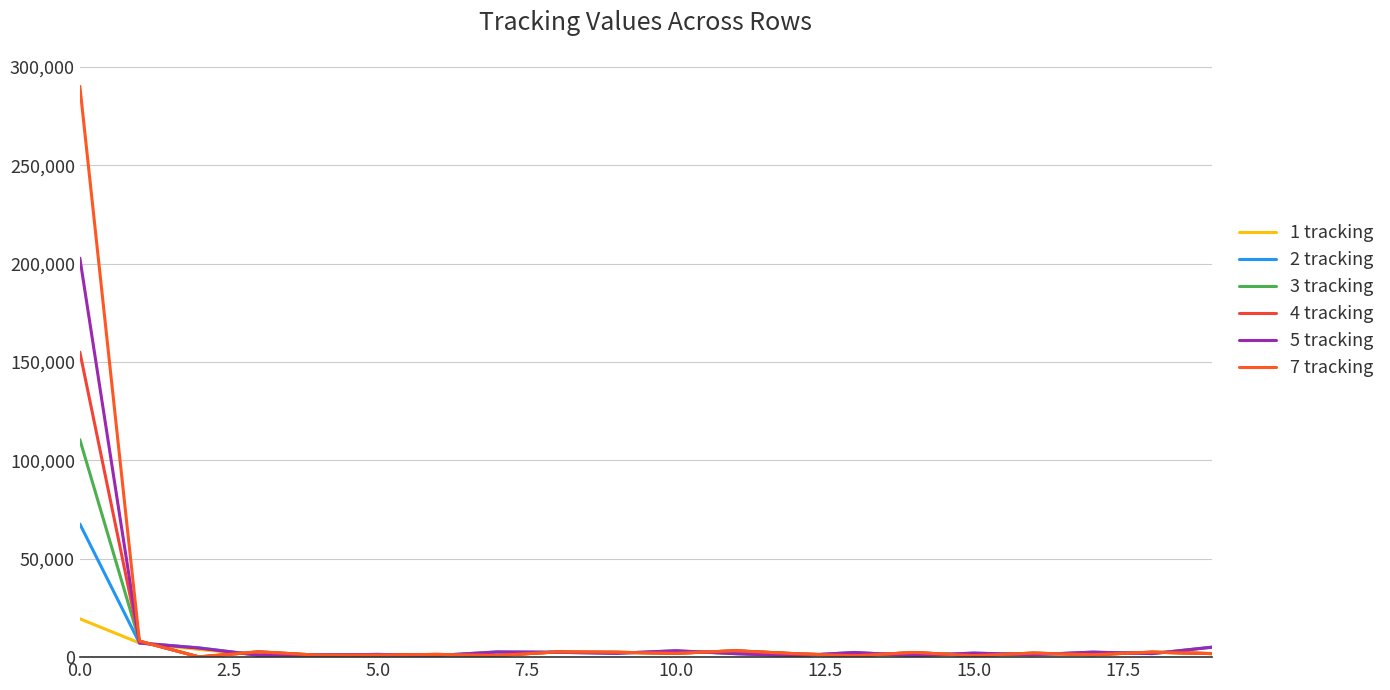

At how many categories does at least one series exceed 92661?

1